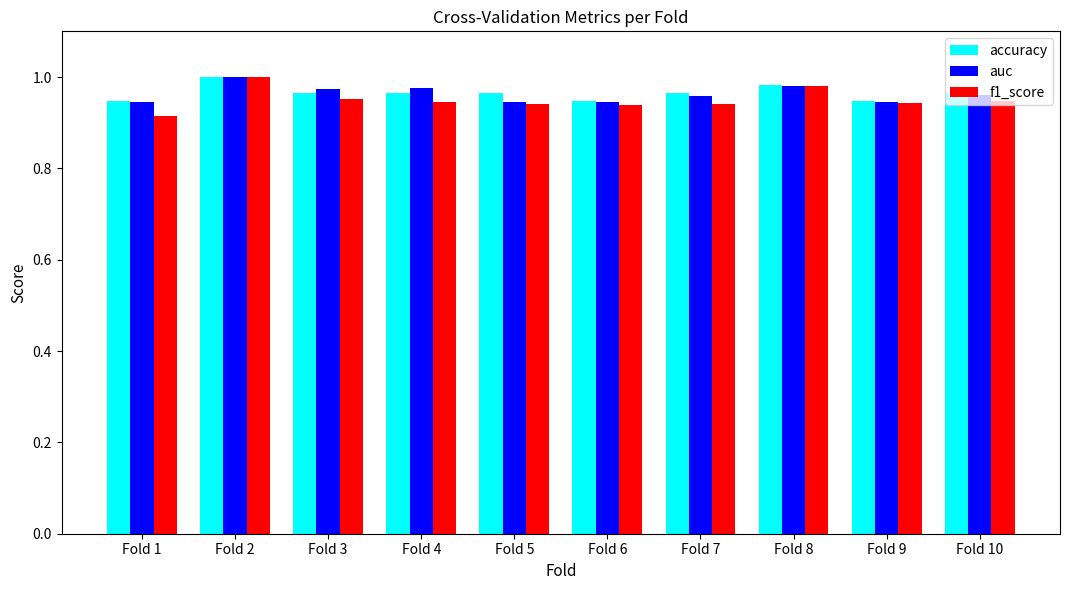

The value of auc at Fold 3 is 1.0. True or false?

True